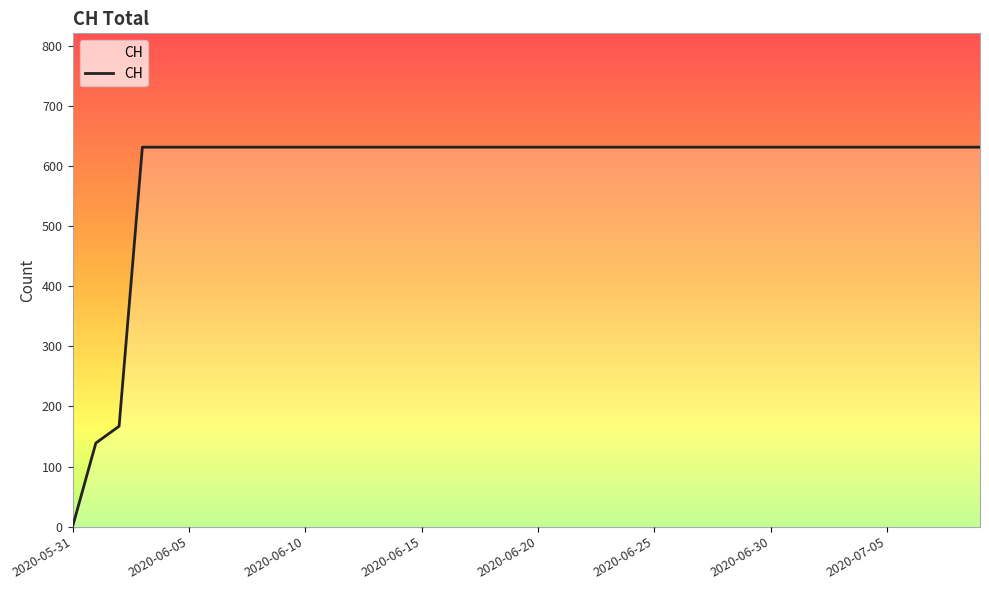

What is the maximum value shown in the chart?

631